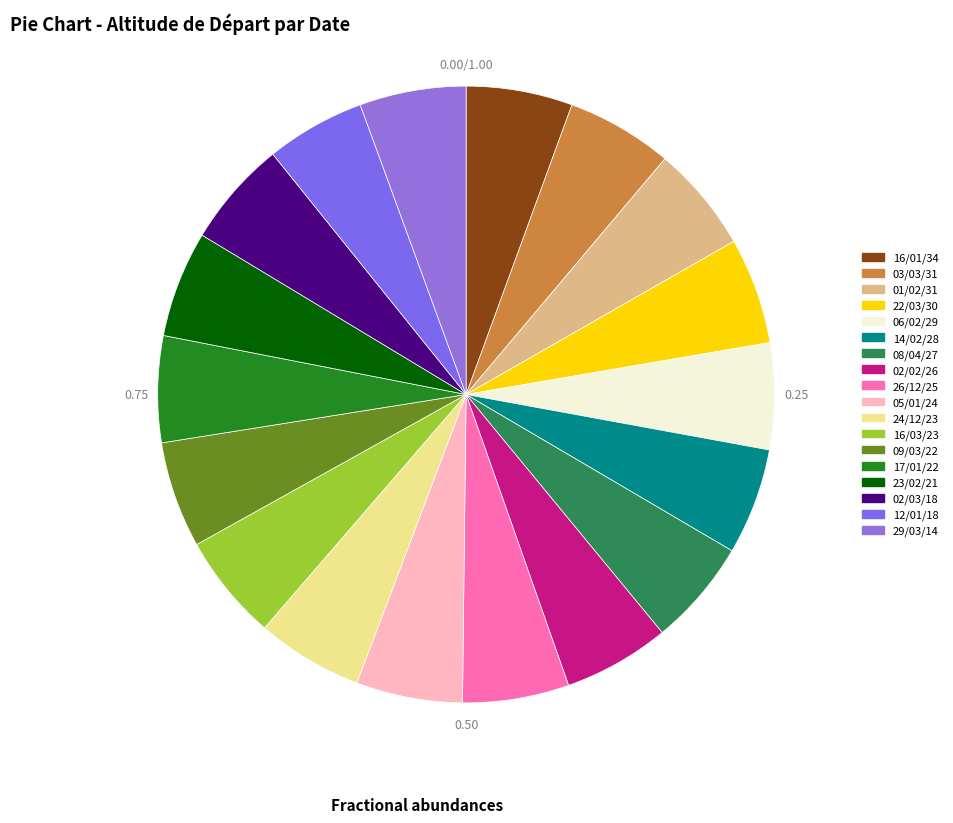

Count the number of slices in the pie.

18